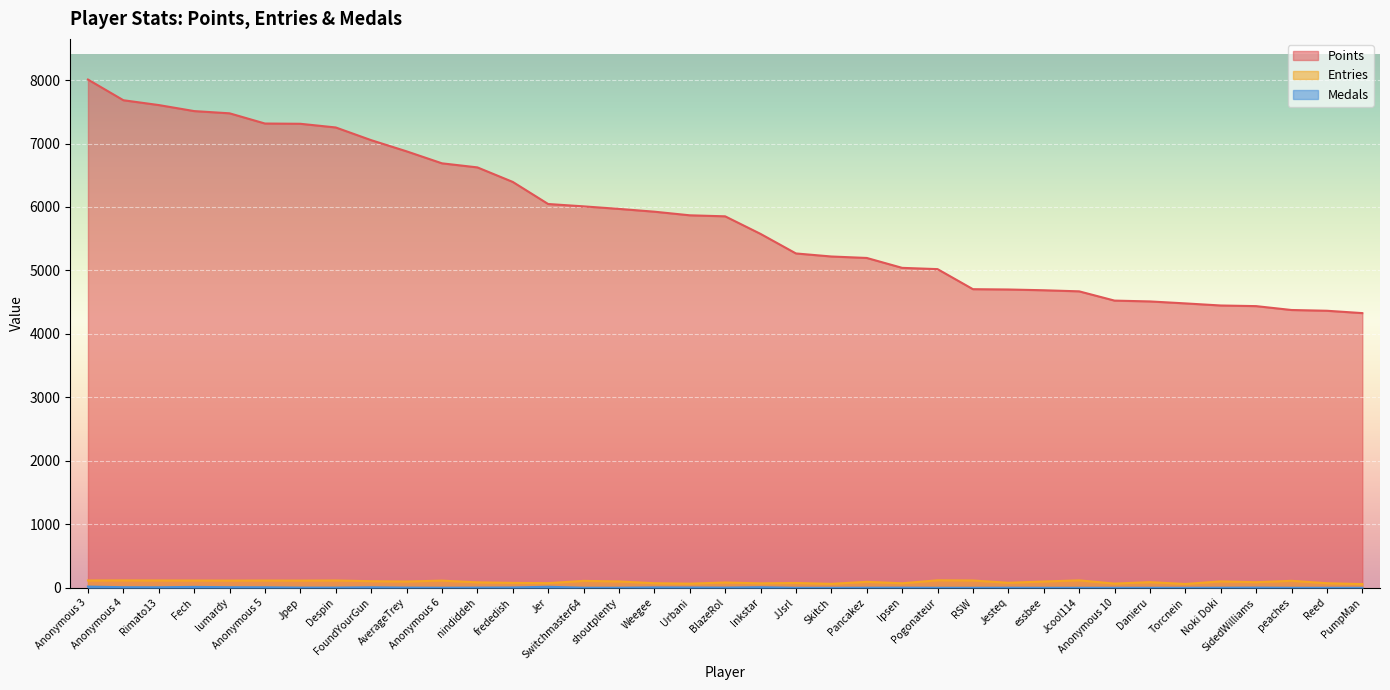

Where is the first local minimum for Entries?

lumardy